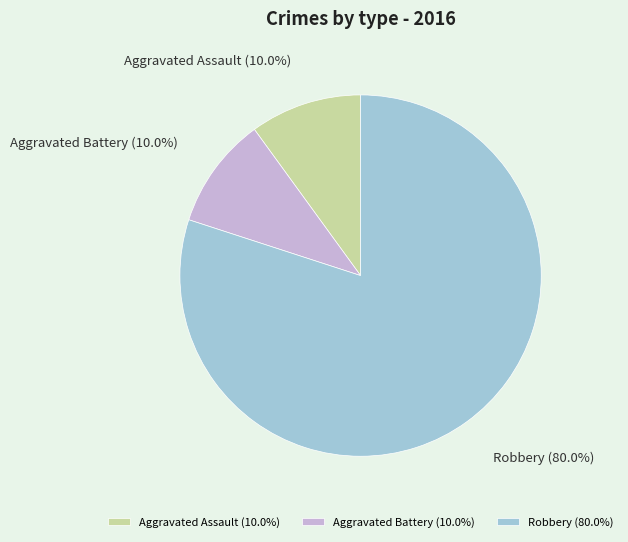

Which slice is the largest?

Robbery